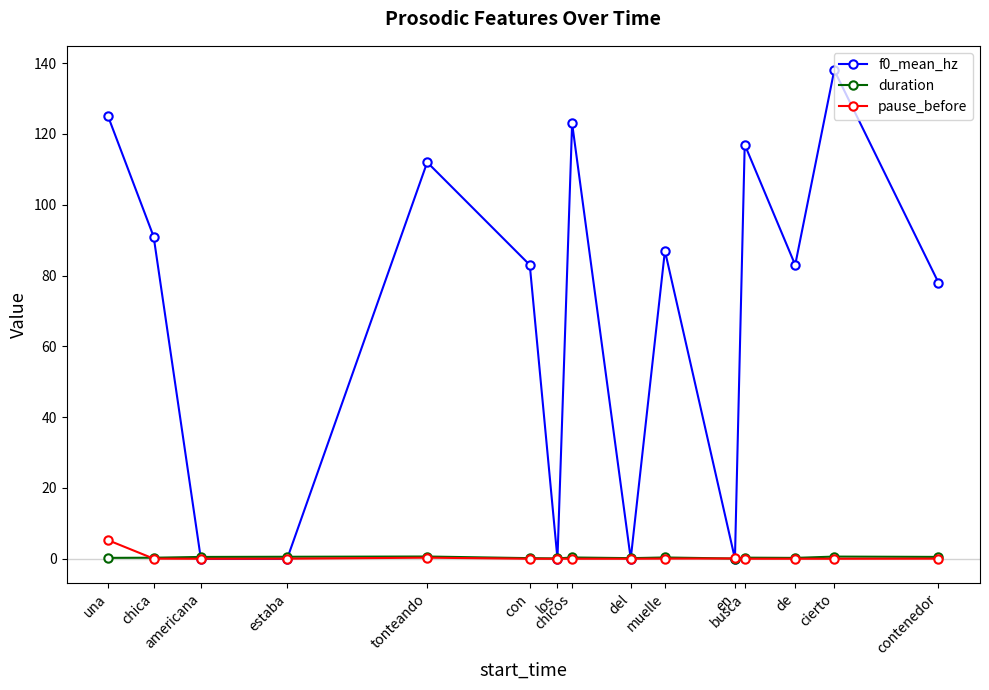

What is the value of the f0_mean_hz point at the 12th from the left?

117.0